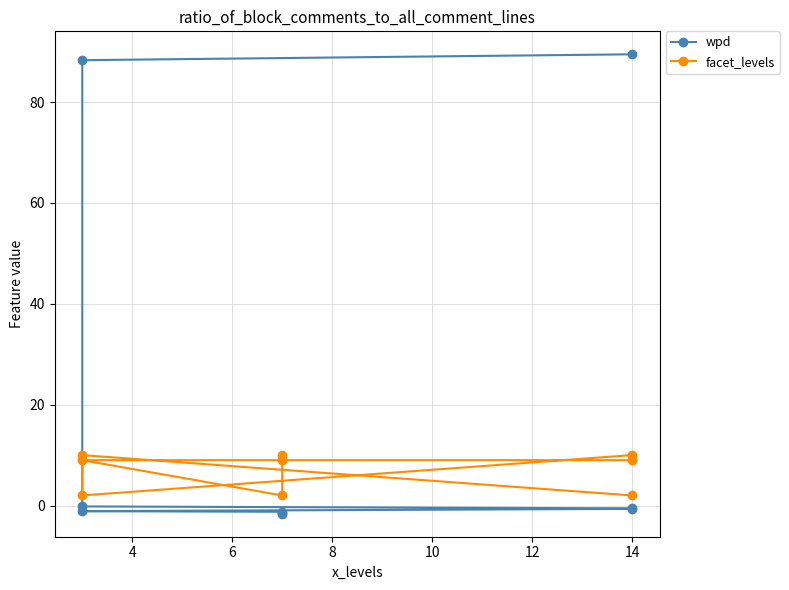

How many data points in facet_levels are less than 9?

3